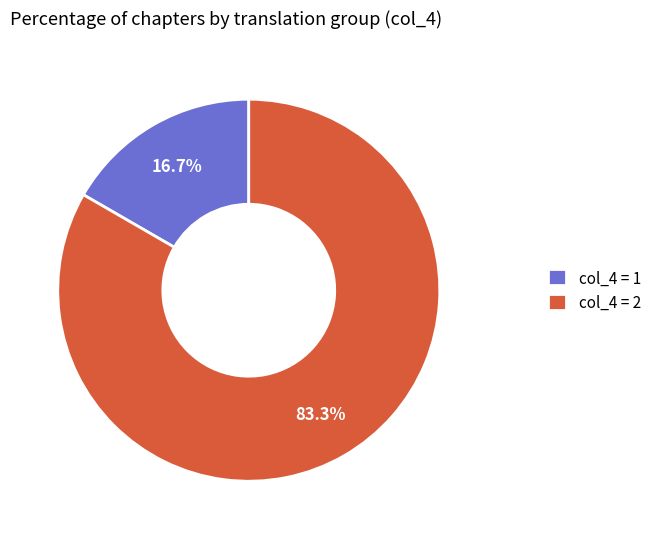

Is the sum of col_4 = 2 and col_4 = 1 greater than half?

Yes